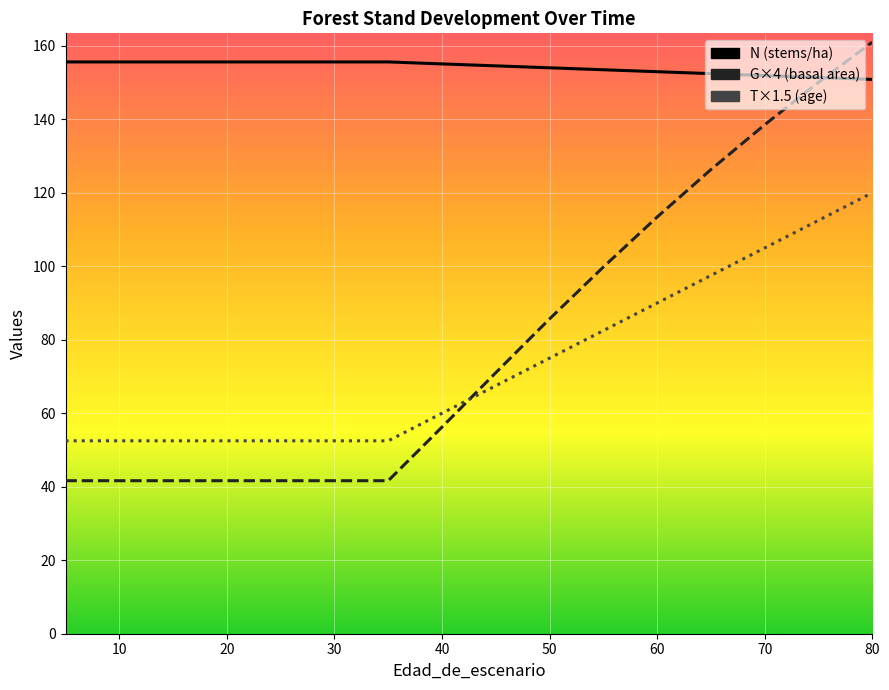

After their last crossing, which series has the higher values: G or N?

G